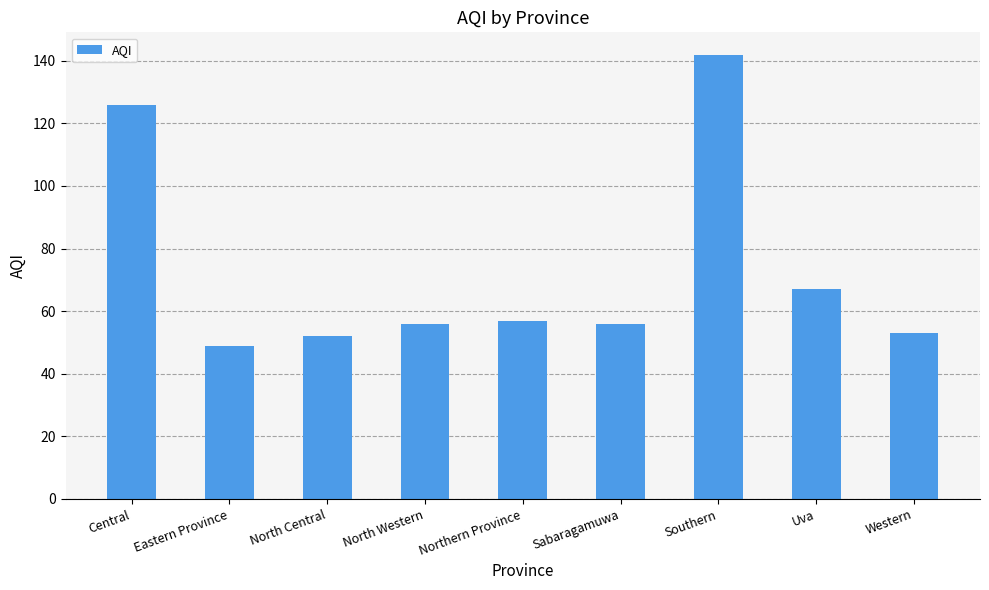

At which category does the chart reach its peak across all series?

Southern